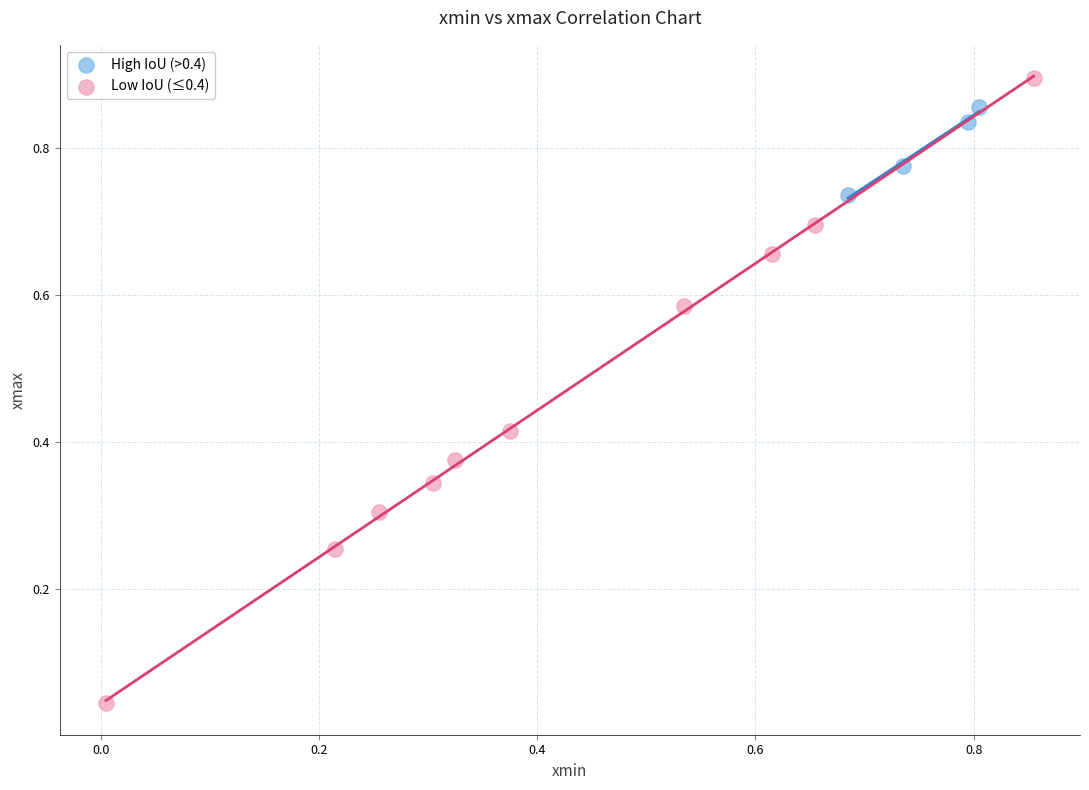

Which series has the largest Y range (max minus min)?

Low IoU (≤0.4)